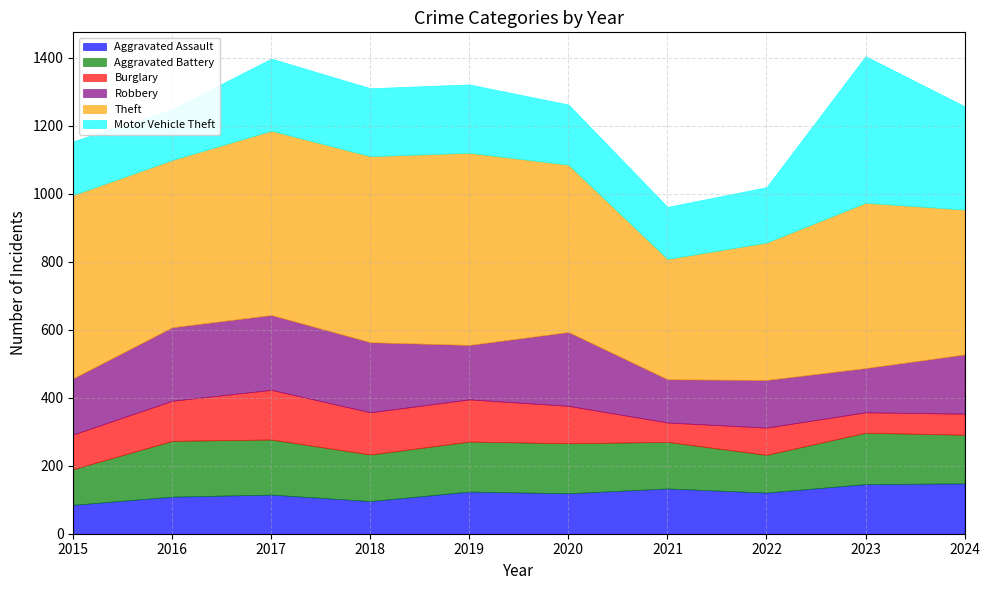

Between 2020 and 2017, which is larger?

2020